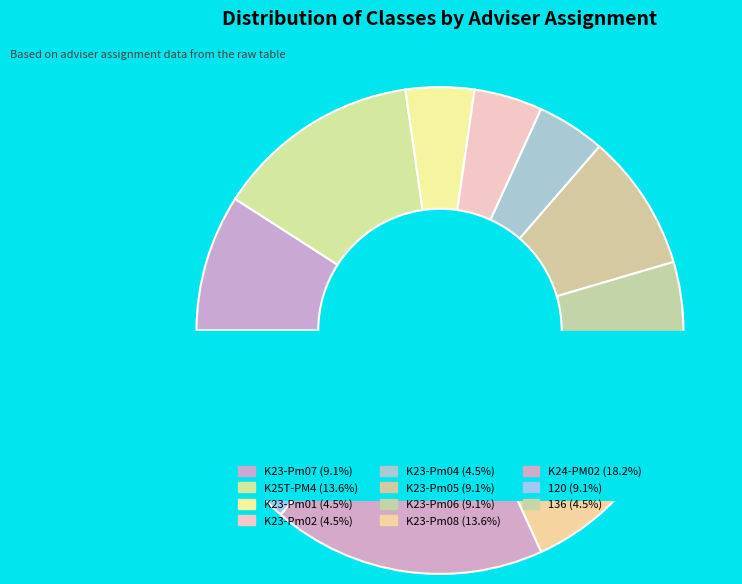

Count the number of slices in the pie.

11